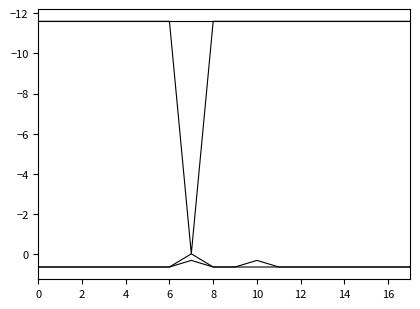

True or false: pf_va_from_degree has a value of -16.3 at 2.

False